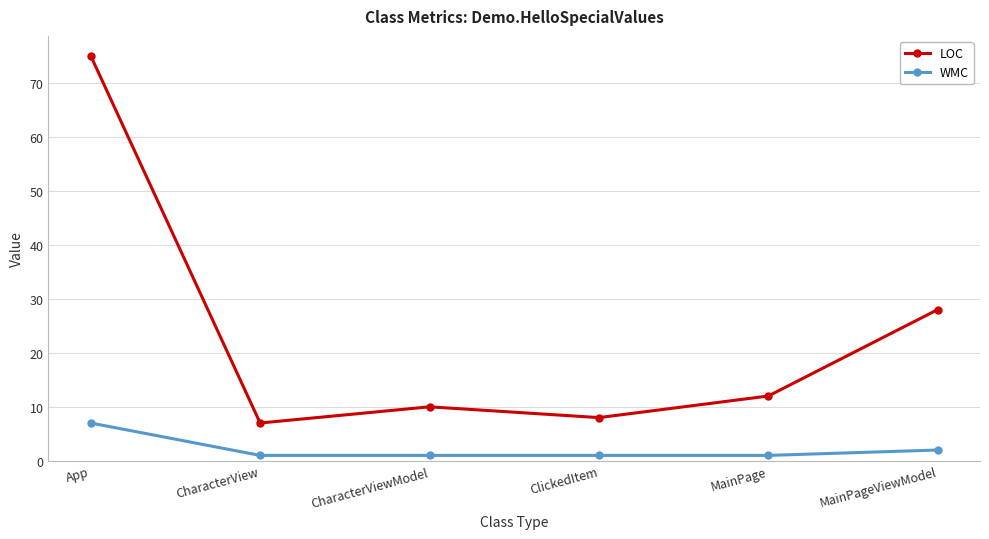

Which series has the widest spread of values?

LOC